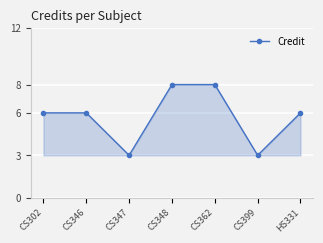

What is the change in value from CS362 to CS399?

-5